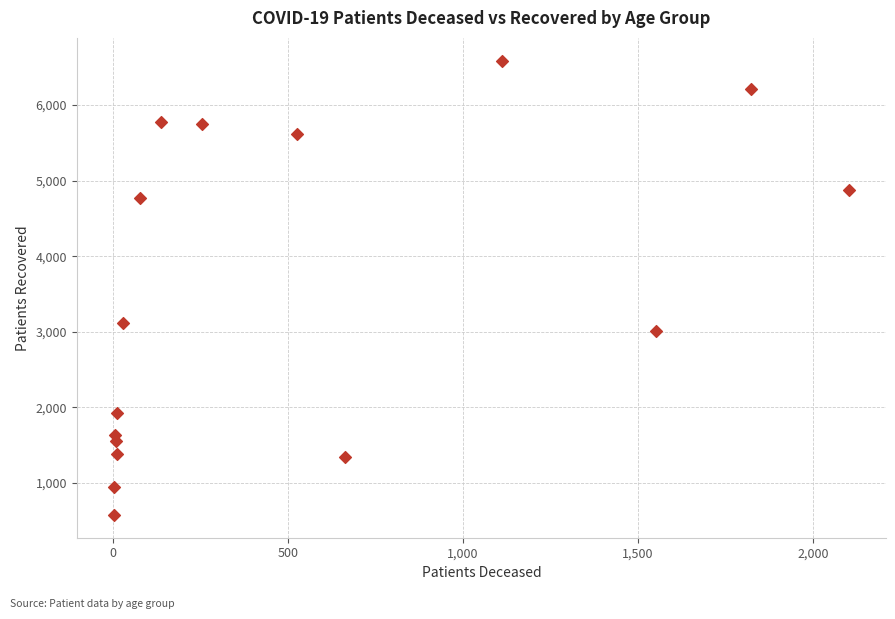

What is the range of X values (max minus min)?

2102